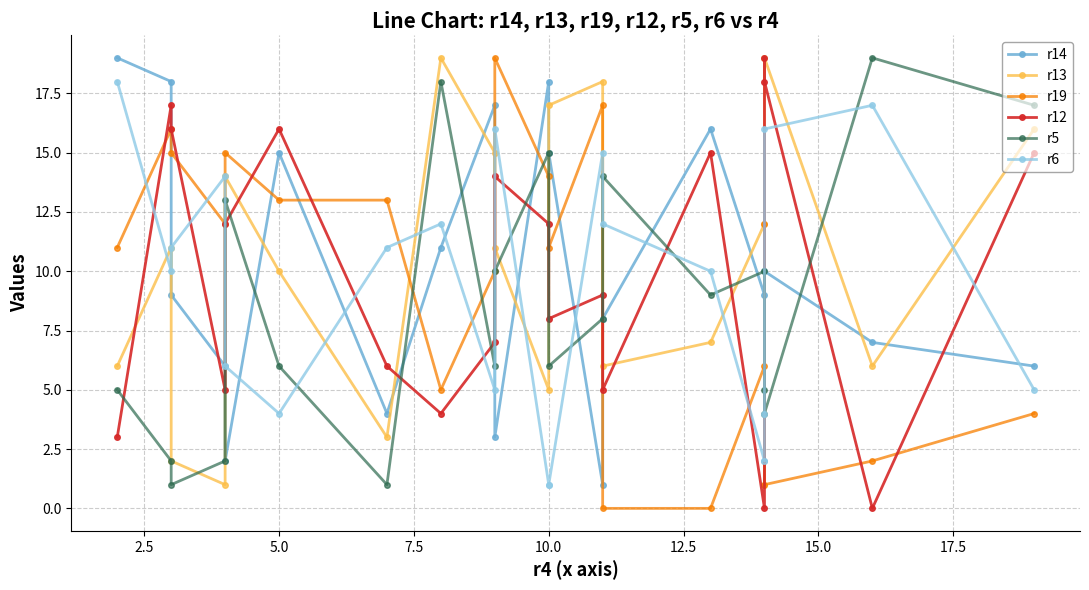

How many interior local peaks does the r6 series have?

5